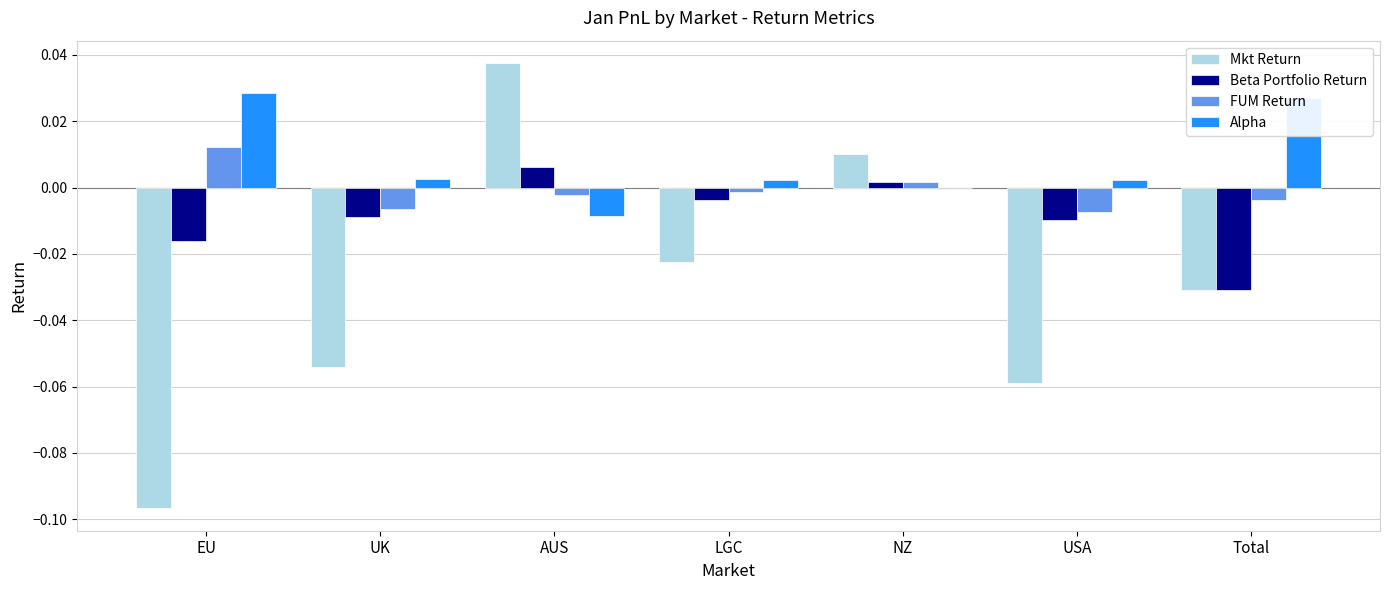

Which series changed the most between UK and NZ?

Mkt Return